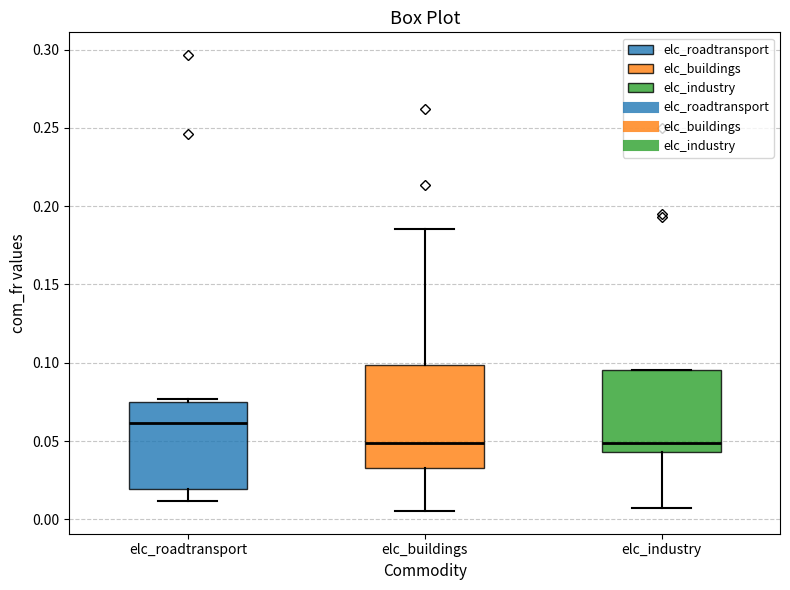

Reading left to right, transcribe this box plot: for each box, give where its median line is, the range the box spans, and where its two whiskers end, as read against the y-axis. The values are not printed on the chart, so give them approximately, as read against the axis.

elc_roadtransport: median 0.060, box 0.020 to 0.075, whiskers 0.010 to 0.075 (just above the box's upper edge)
elc_buildings: median 0.050, box 0.035 to 0.100, whiskers 0.005 to 0.185
elc_industry: median 0.050, box 0.045 to 0.095, whiskers 0.005 to 0.095